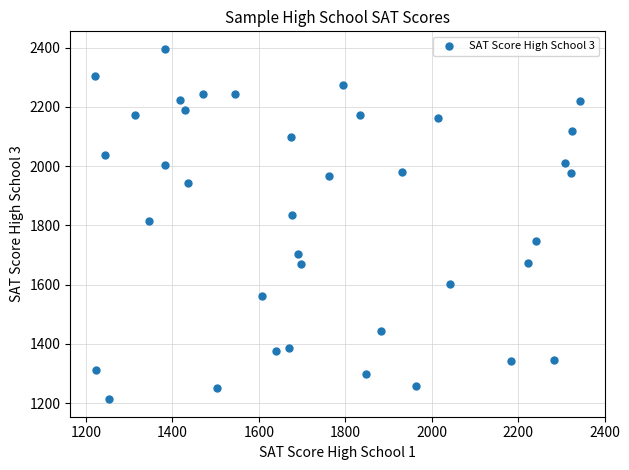

What is the range of X values (max minus min)?

1124